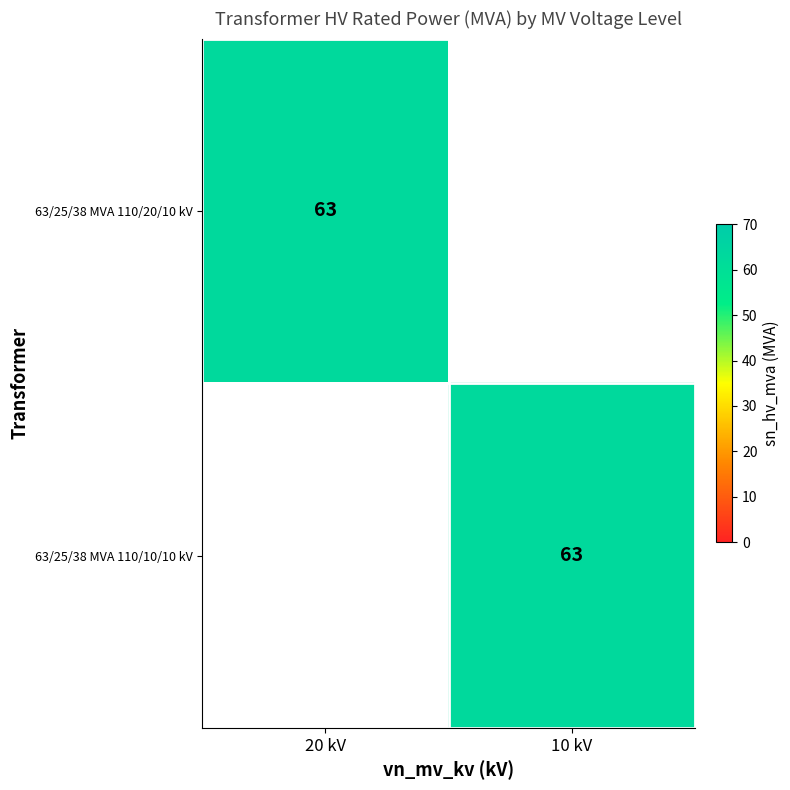

True or false: 63/25/38 MVA 110/10/10 kV has a value of 91 at 10 kV.

False